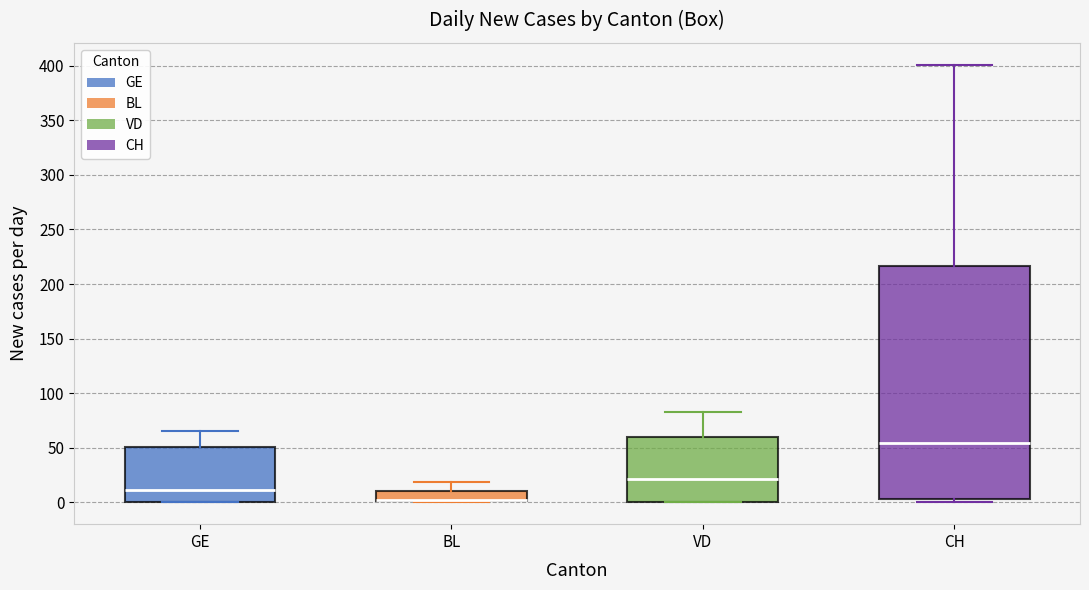

Which box is the tallest, from its lower edge to its upper edge?

CH